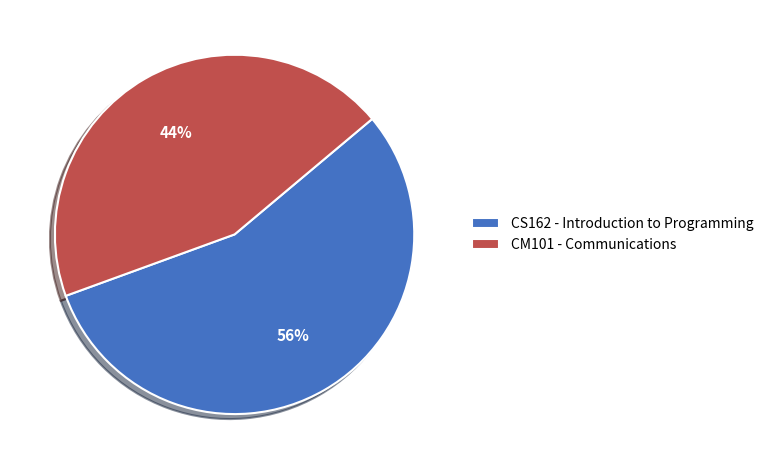

What percentage is the CM101 - Communications slice, to the nearest percent?

44%